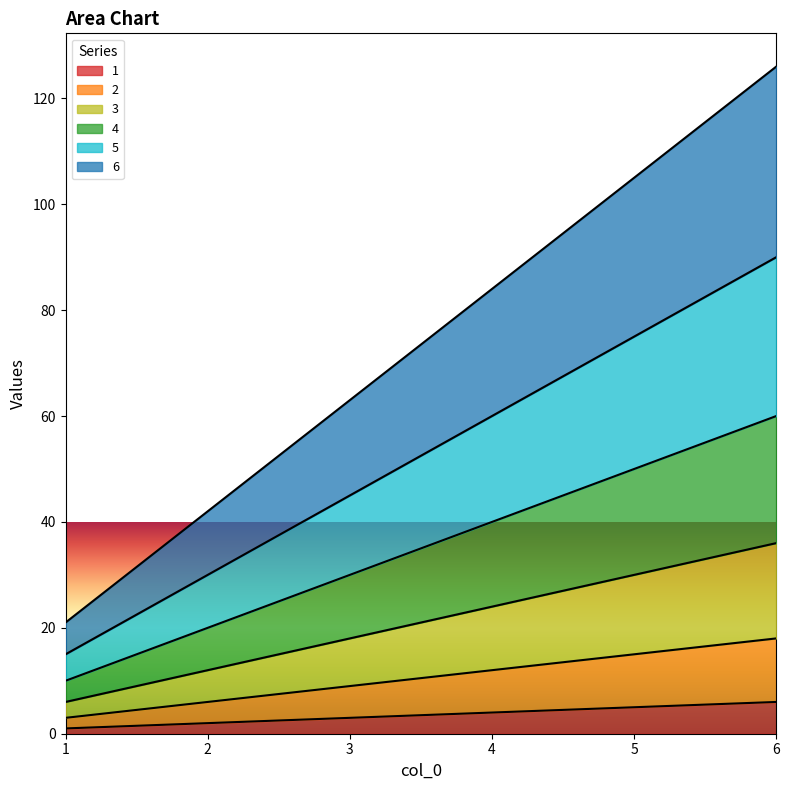

Reading right to left, extract all data points from this chart.

1: 6=6	5=5	4=4	3=3	2=2	1=1
2: 6=18	5=15	4=12	3=9	2=6	1=3
3: 6=36	5=30	4=24	3=18	2=12	1=6
4: 6=60	5=50	4=40	3=30	2=20	1=10
5: 6=90	5=75	4=60	3=45	2=30	1=15
6: 6=126	5=105	4=84	3=63	2=42	1=21